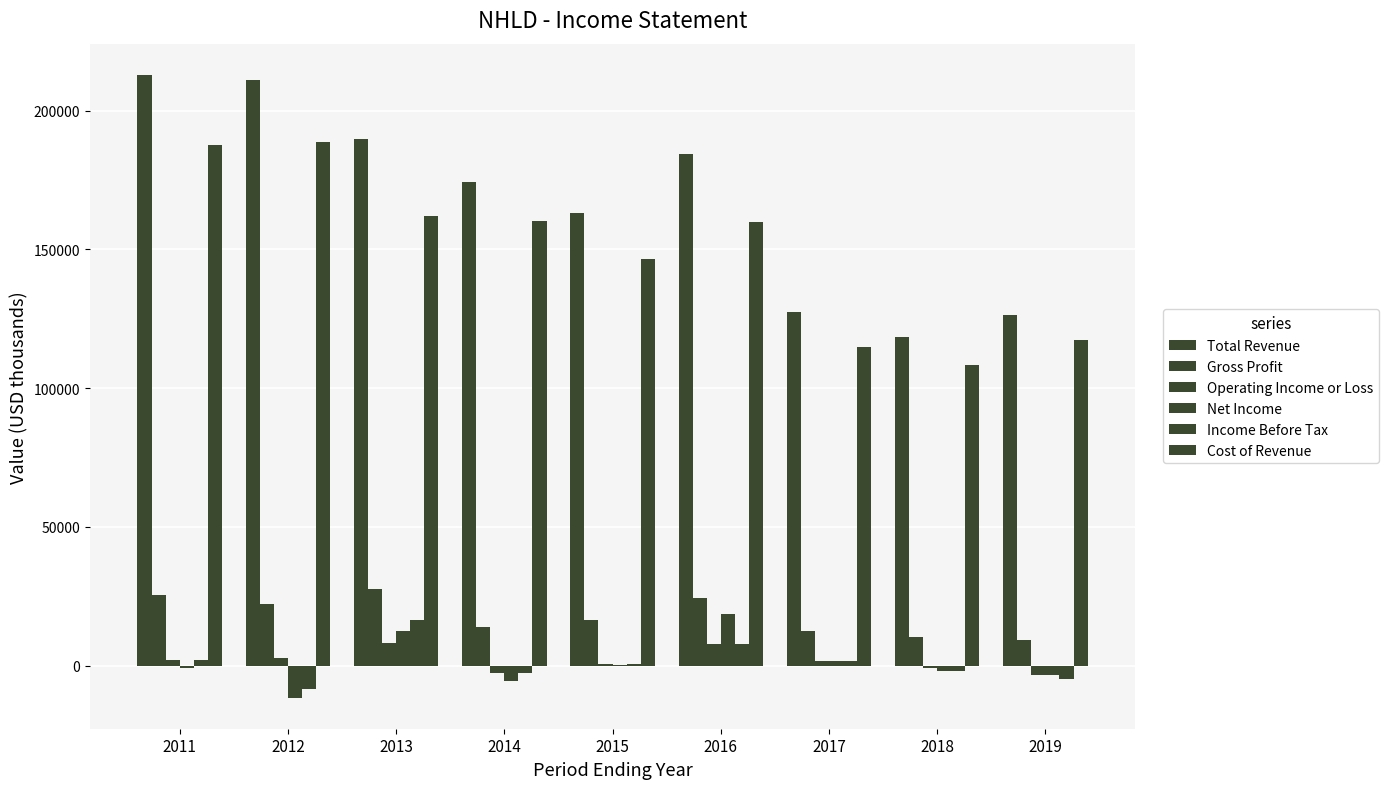

Rank the series by their maximum value, from lowest to highest.

Operating Income or Loss, Income Before Tax, Net Income, Gross Profit, Cost of Revenue, Total Revenue